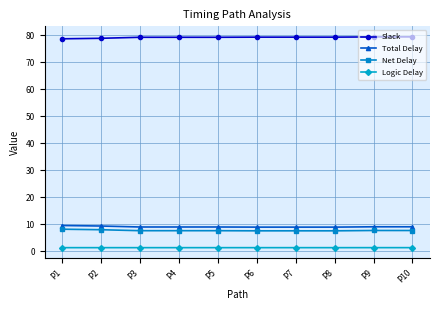

At how many categories does at least one series exceed 75?

10